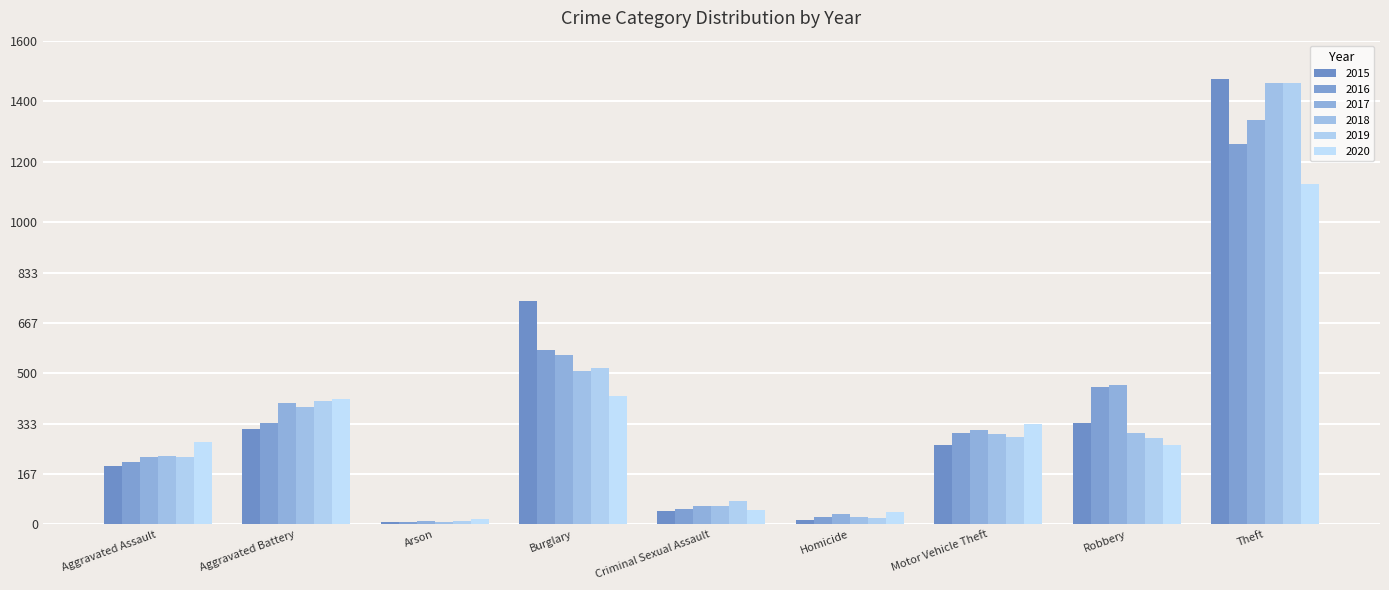

At which label does 2015 first exceed 263?

Aggravated Battery